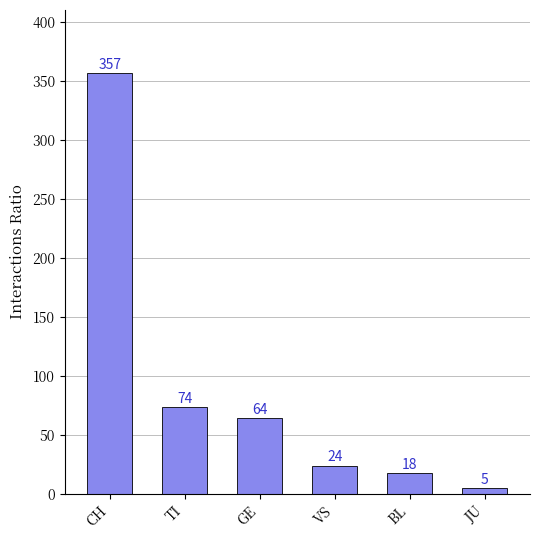

What is the minimum value shown in the chart?

5